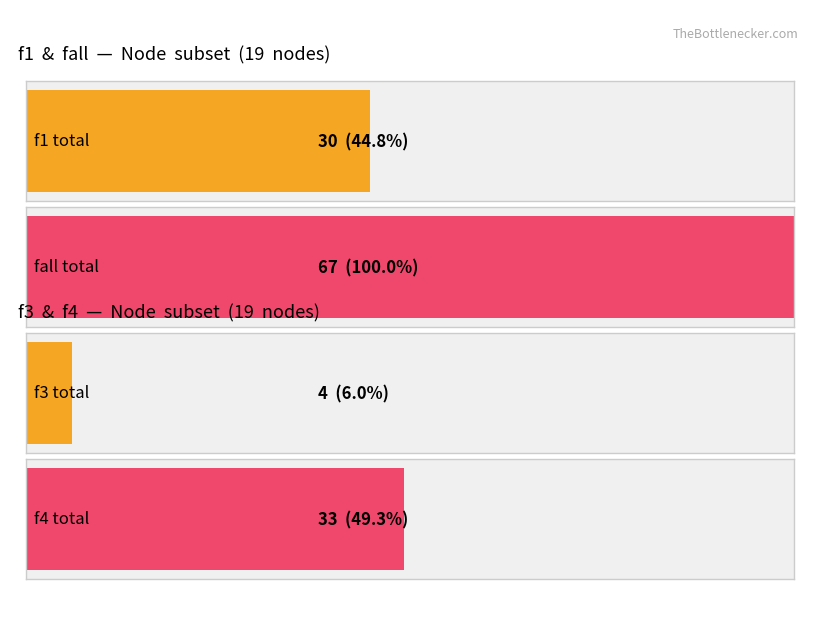

Reading left to right, transcribe all the data shown in this chart.

f1: 0	0	0	0	2	0	0	3	0	0	0	9	0	0	1	4	2	4	5
f3: 0	0	0	0	0	0	0	0	0	0	0	4	0	0	0	0	0	0	0
f4: 1	1	1	2	6	1	1	0	2	1	1	9	1	1	0	0	5	0	0
fall: 1	1	1	2	8	1	1	3	2	1	1	22	1	1	1	4	7	4	5